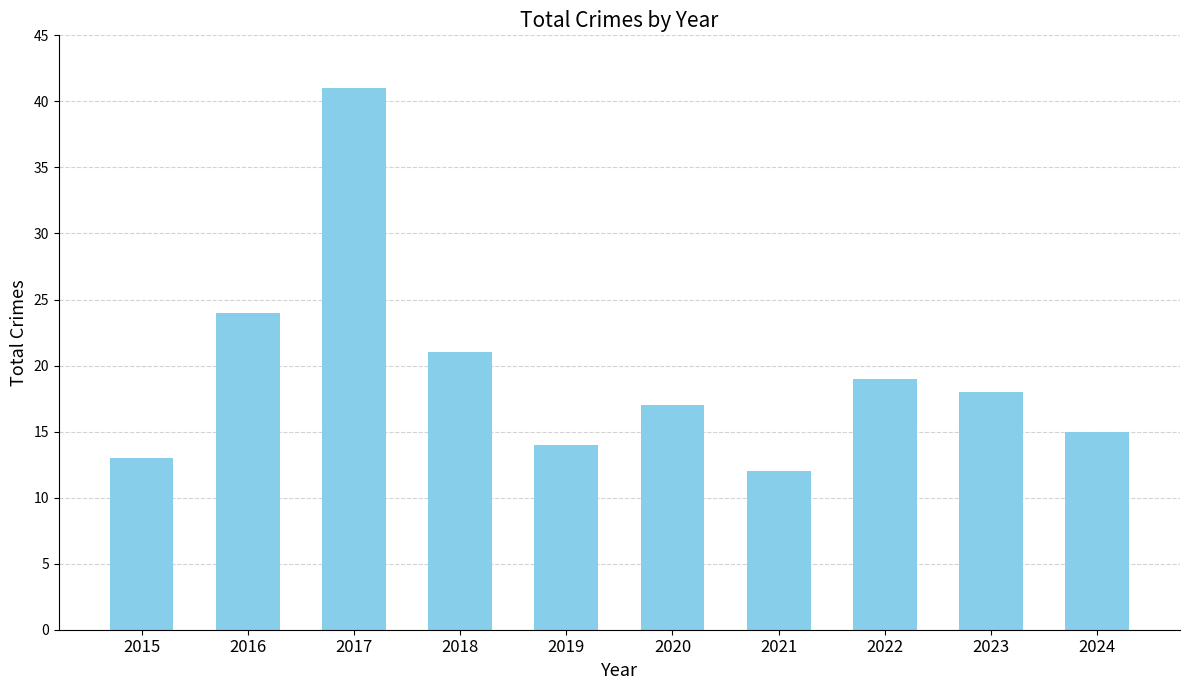

What is the change in value from 2015 to 2017?

+28